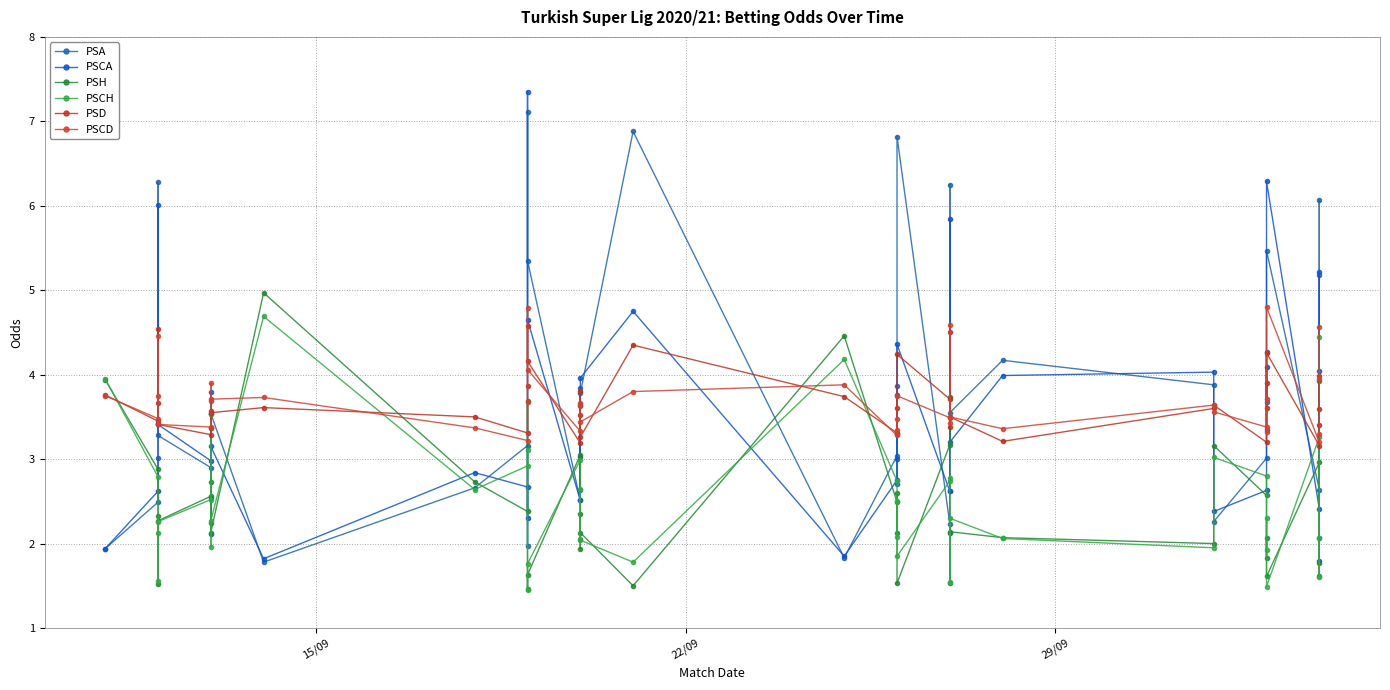

Count the number of categories in the chart.

40